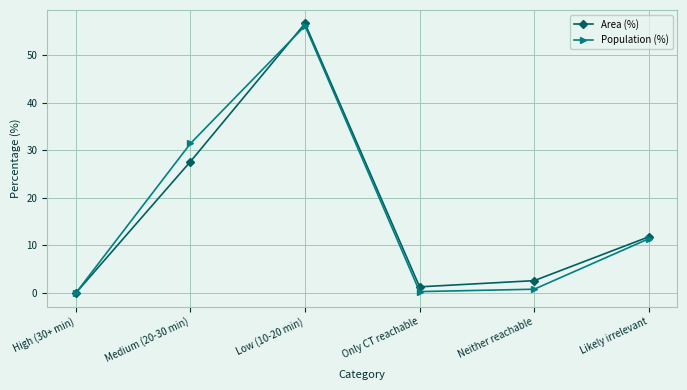

How many data points in Area (%) are less than 11?

3